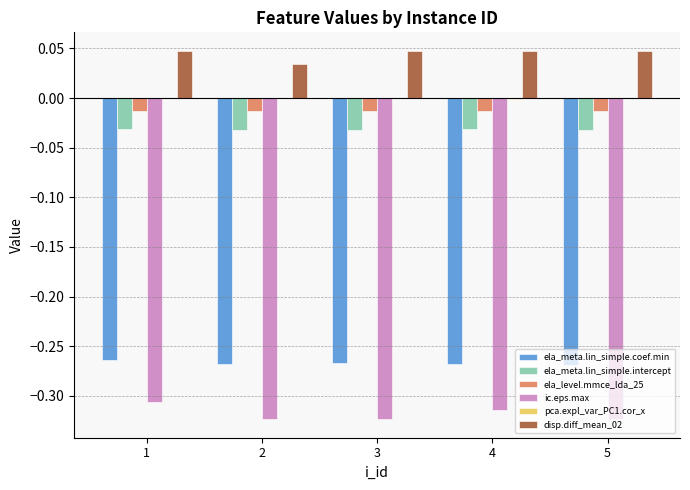

Where is disp.diff_mean_02 nearest to the value 0?

2